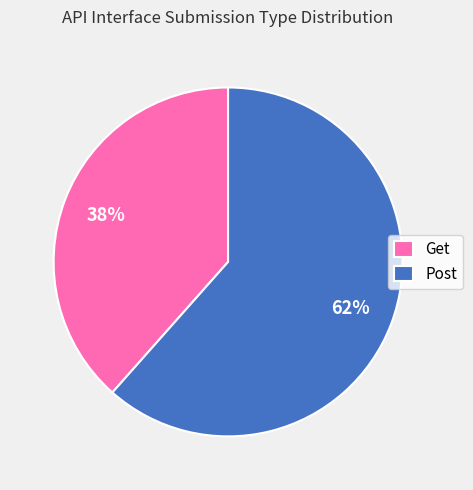

Rank the categories by value from lowest to highest.

Get, Post